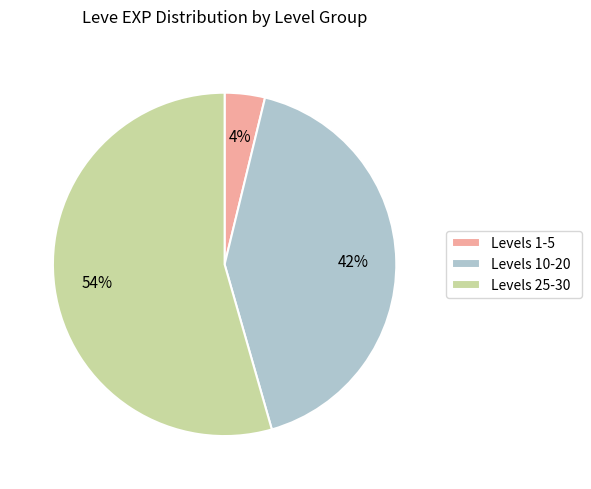

Count the number of slices in the pie.

3